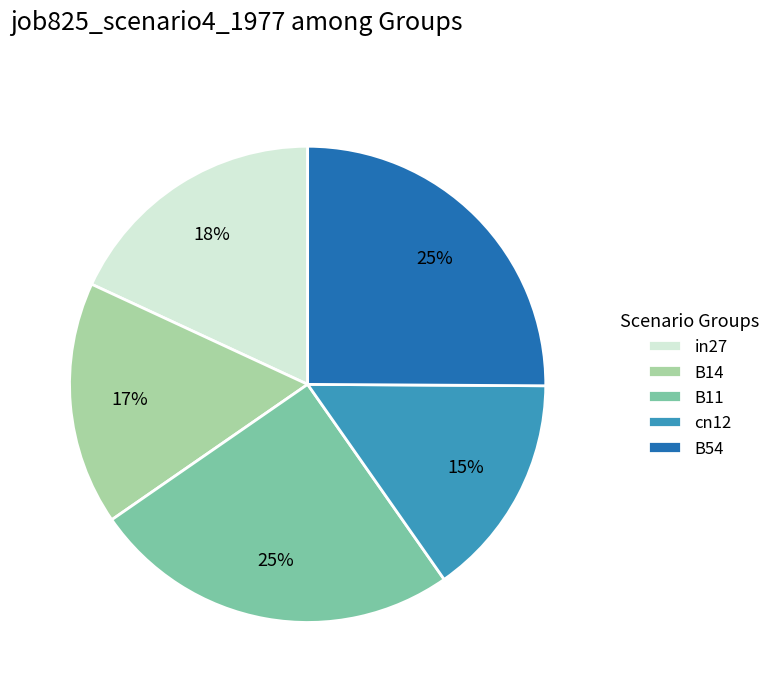

Which slice is the smallest?

cn12